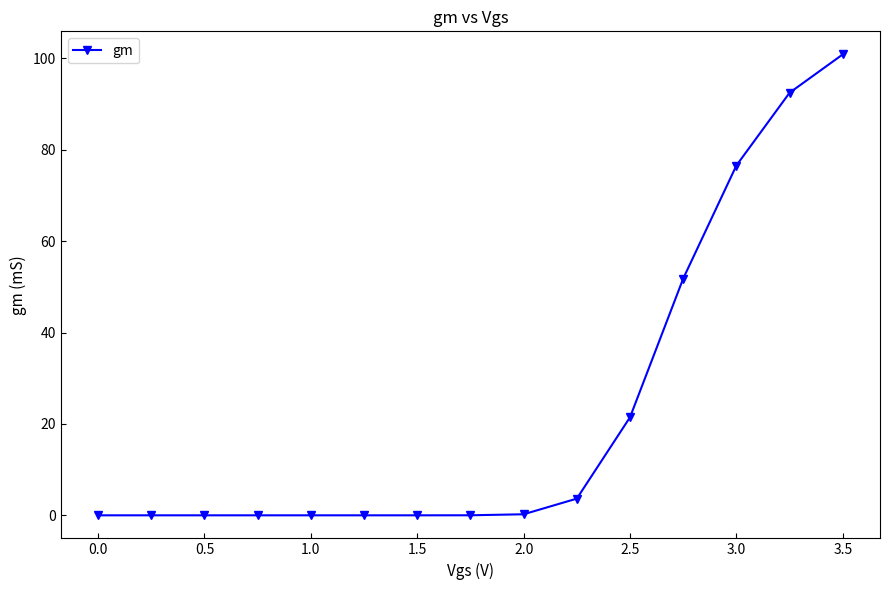

What is the greatest value displayed?

100.9